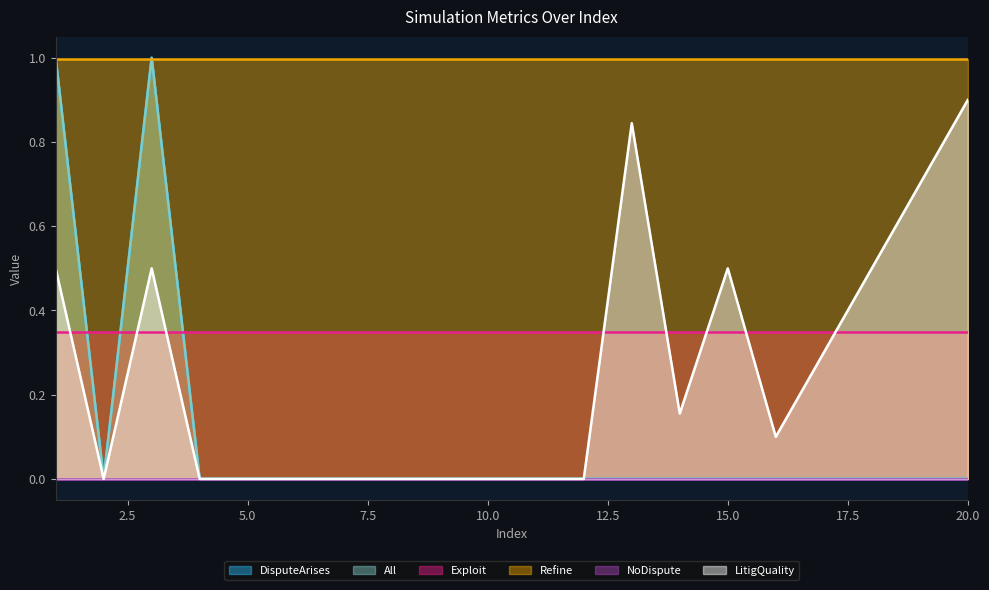

At how many categories does at least one series exceed 0?

10